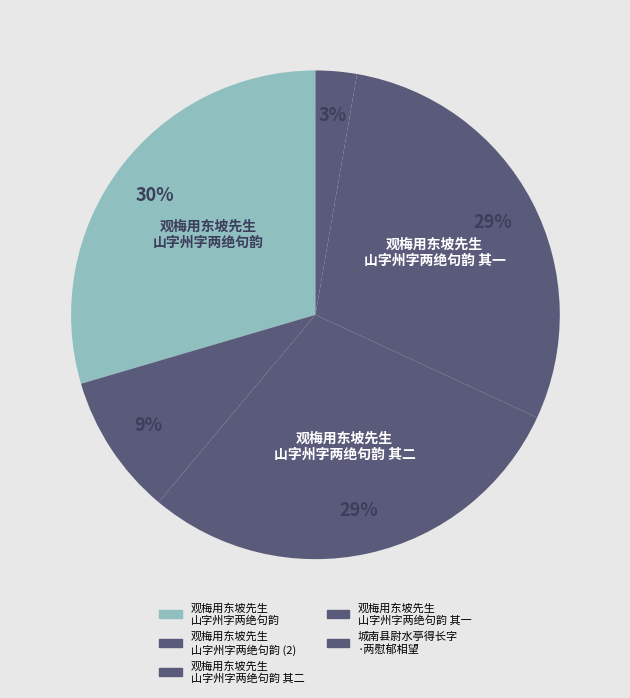

To the nearest percent, what is the average slice percentage?

20%